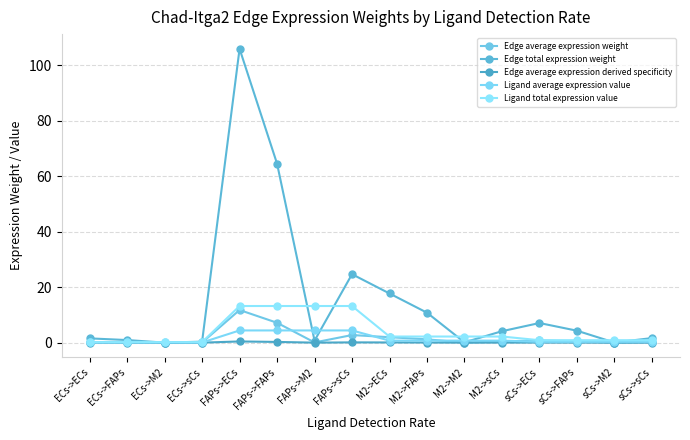

What is the value of the Ligand average expression value point at the 11th from the left?

0.7